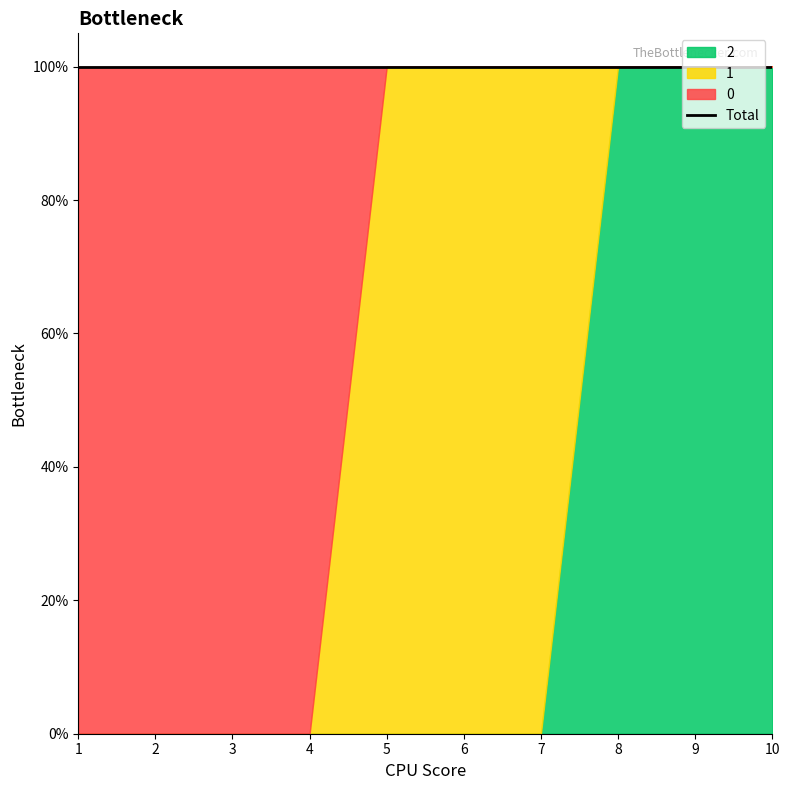

Reading left to right, list all the values displayed in this chart.

0: 1=1	2=1	3=1	4=1	5=0	6=0	7=0	8=0	9=0	10=0
1: 1=0	2=0	3=0	4=0	5=1	6=1	7=1	8=0	9=0	10=0
2: 1=0	2=0	3=0	4=0	5=0	6=0	7=0	8=1	9=1	10=1